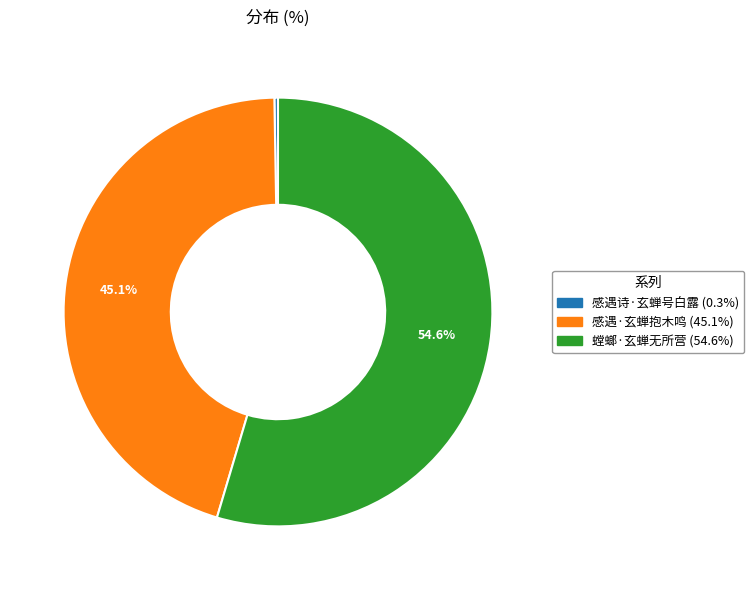

How much of the chart is everything except 感遇·玄蝉抱木鸣?

54.9%